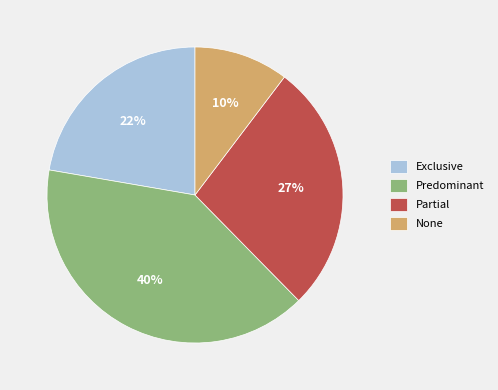

To the nearest percent, what is the average slice percentage?

25%